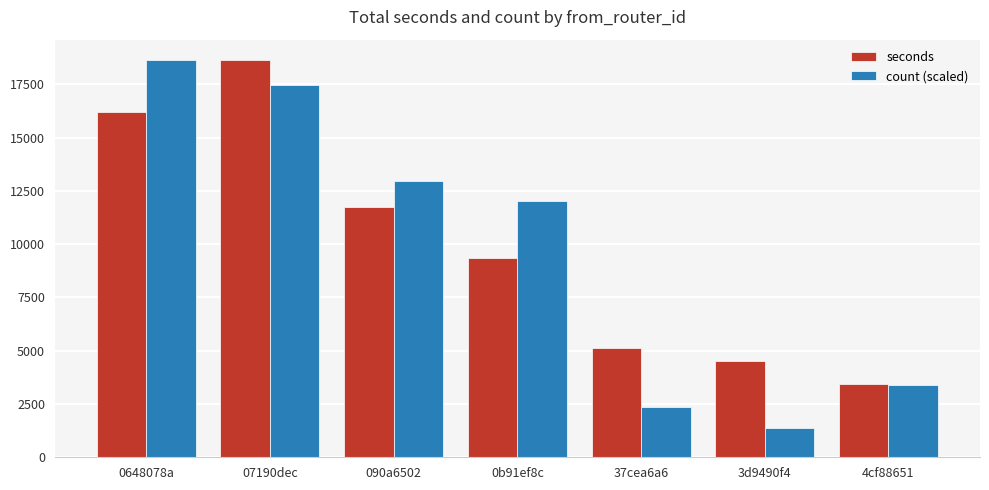

What is the spread (max minus min) of values at 0648078a?

2443.0